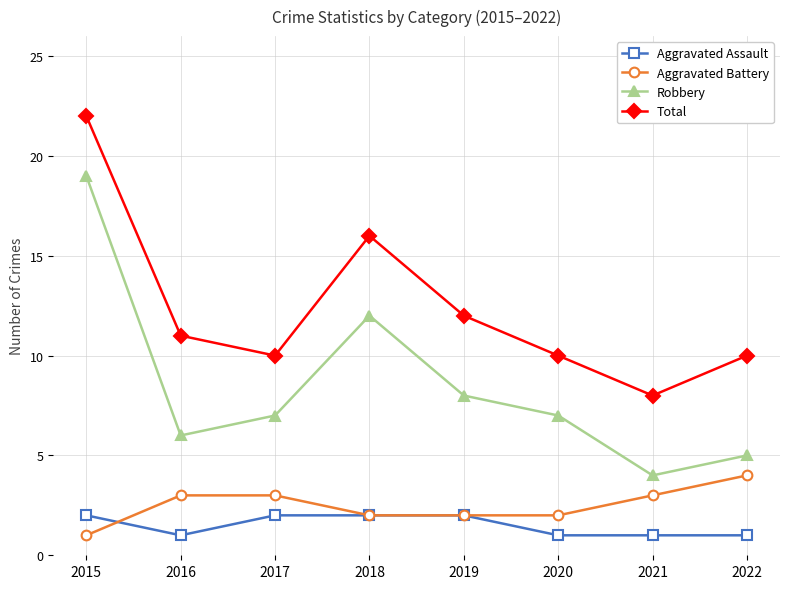

What is the maximum value shown in the chart?

22